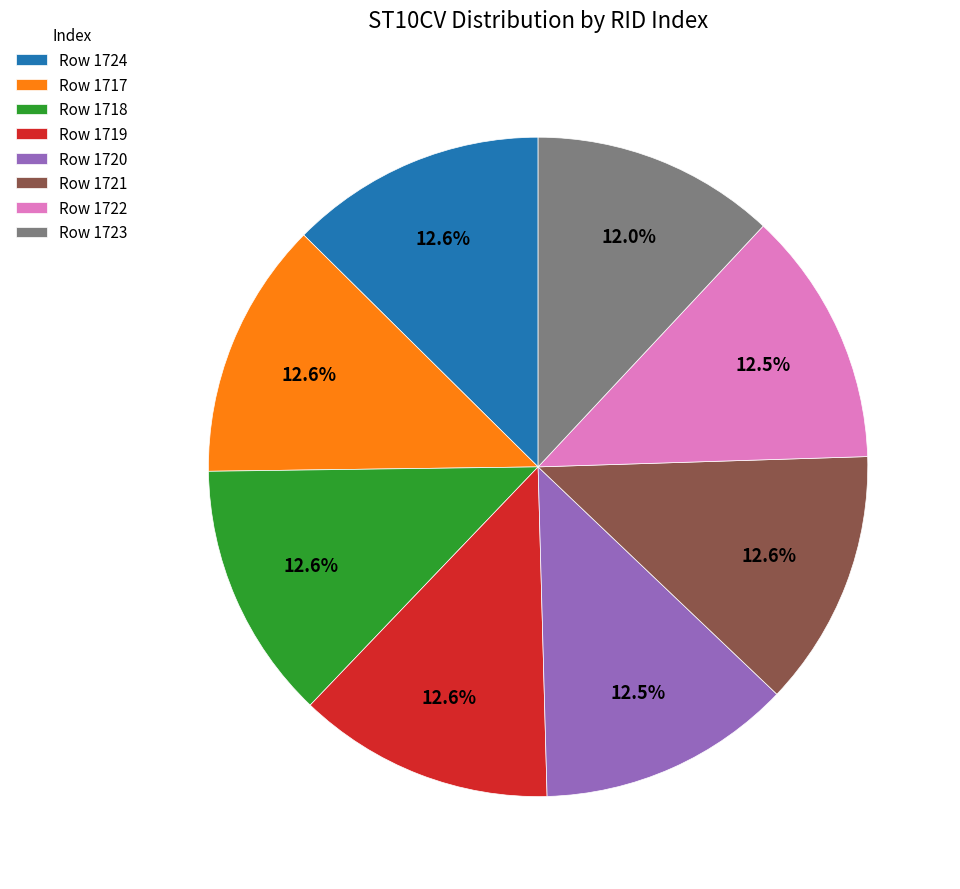

Is there a majority slice in this chart?

No